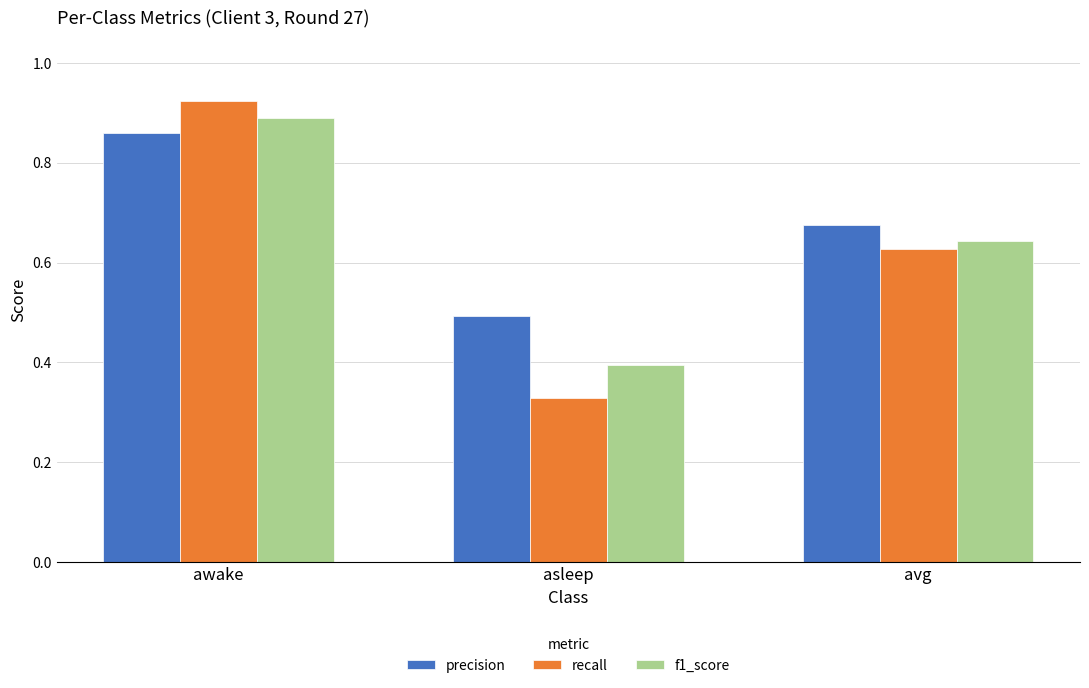

At which category is the sum across all series the highest?

awake